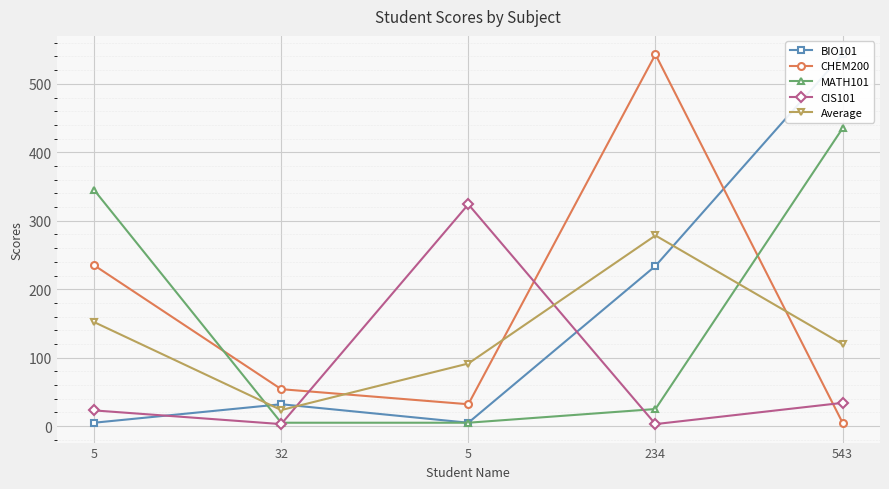

Count the number of categories in the chart.

5